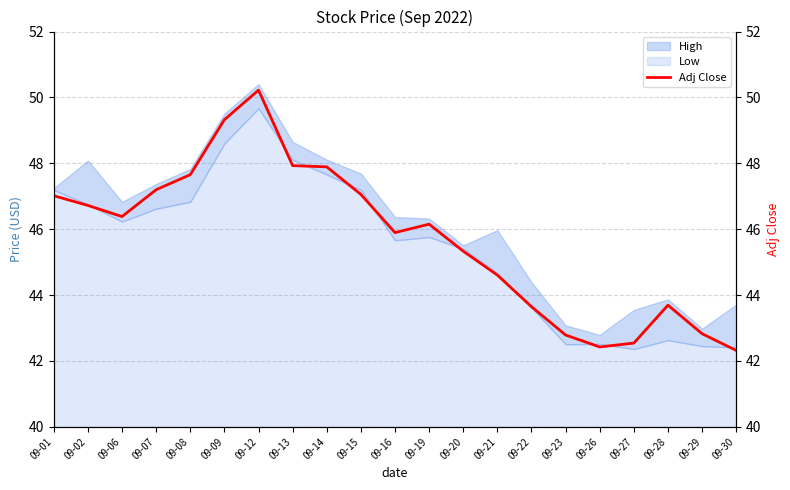

List the labels in order of value, largest first.

09-12, 09-09, 09-13, 09-14, 09-08, 09-07, 09-15, 09-01, 09-02, 09-06, 09-19, 09-16, 09-20, 09-21, 09-28, 09-22, 09-29, 09-23, 09-27, 09-26, 09-30